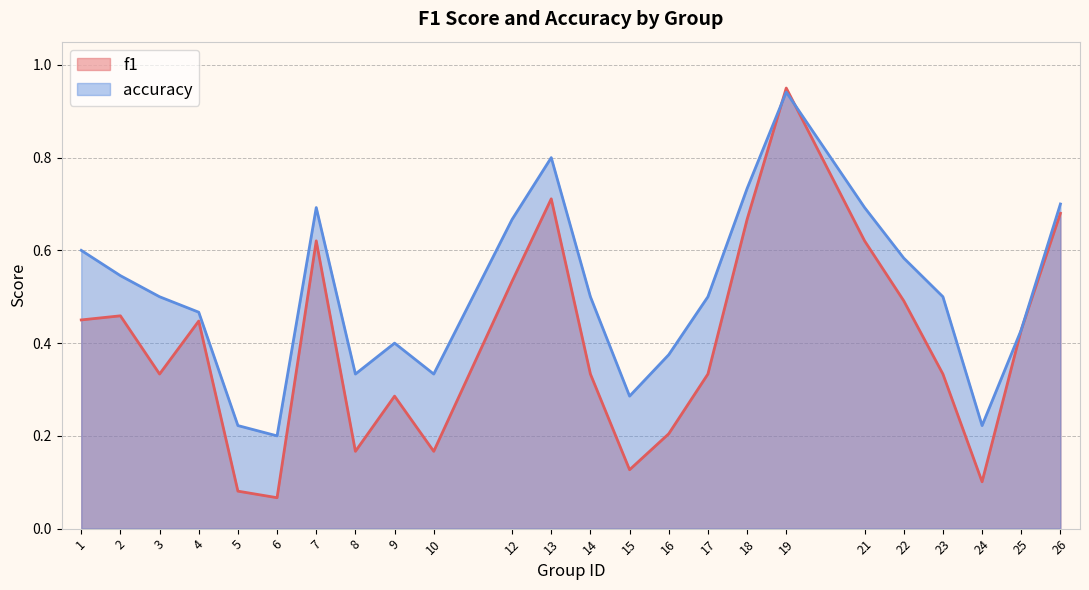

What is the value of the accuracy point at the 5th from the left?

0.2